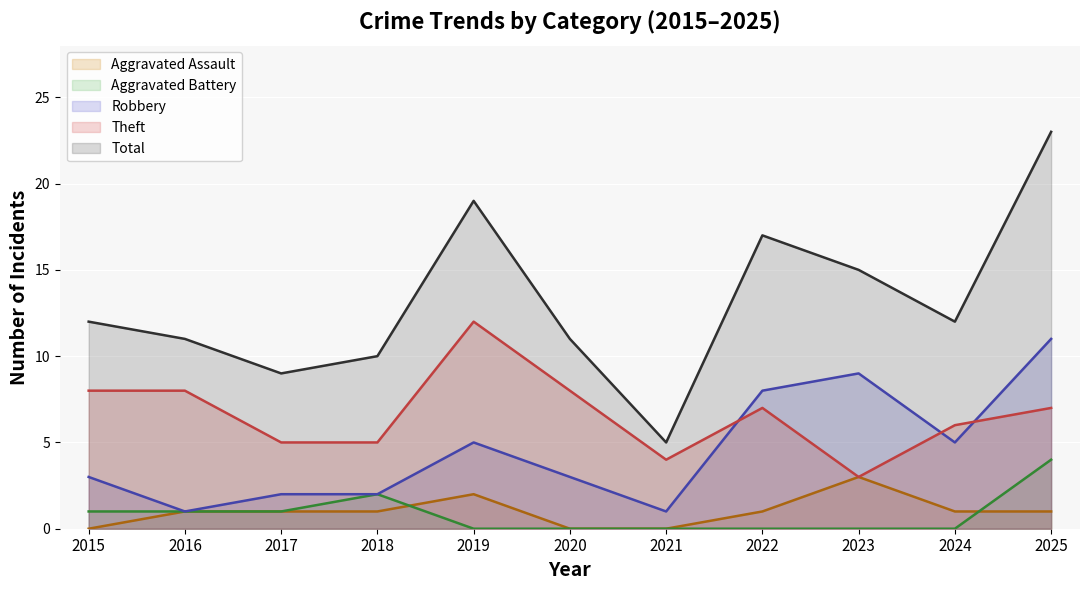

What is the spread (max minus min) of values at 2024?

12